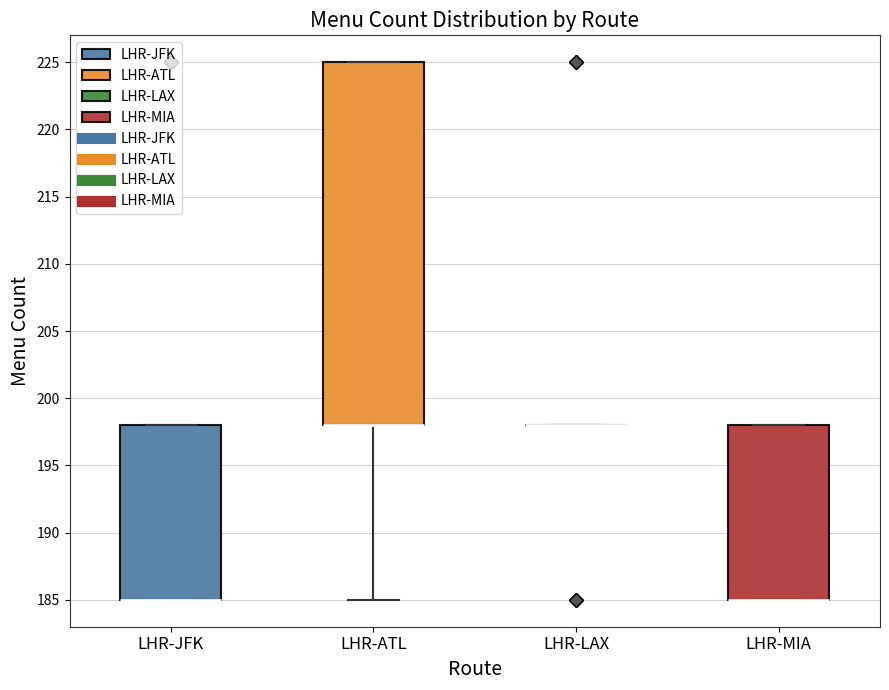

Reading left to right, transcribe this box plot: for each box, give where its median line is, the range the box spans, and where its two whiskers end, as read against the y-axis. The values are not printed on the chart, so give them approximately, as read against the axis.

LHR-JFK: median 185 (drawn on the box's lower edge), box 185 to 198, whiskers 185 to 198
LHR-ATL: median 198 (drawn on the box's lower edge), box 198 to 225, whiskers 185 to 225
LHR-LAX: box collapsed to a line at 198, whiskers 198 to 198
LHR-MIA: median 185 (drawn on the box's lower edge), box 185 to 198, whiskers 185 to 198